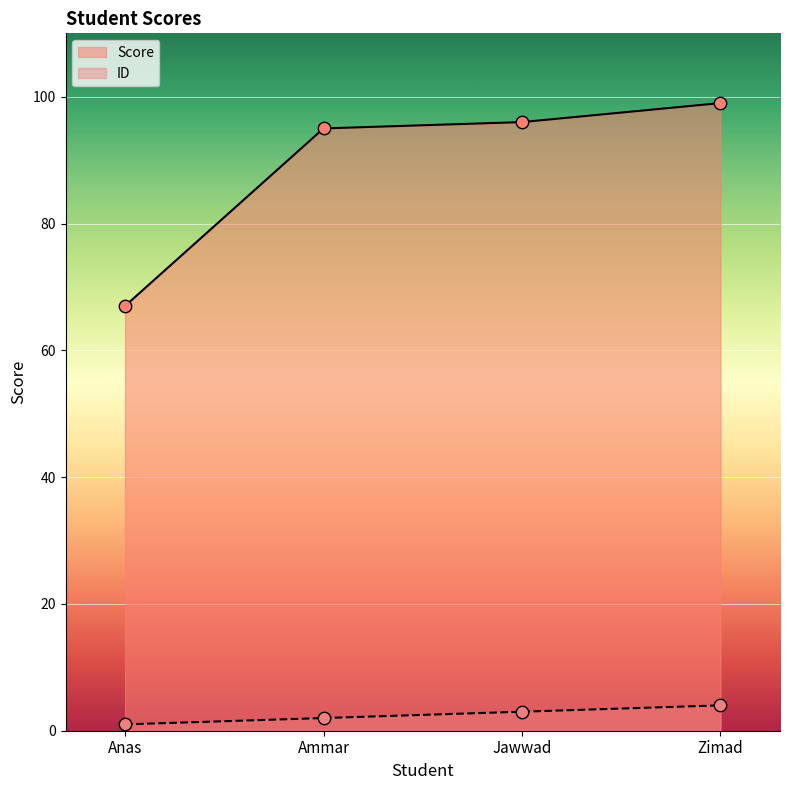

Is the value of ID at Anas greater than the value of Score at Anas?

No